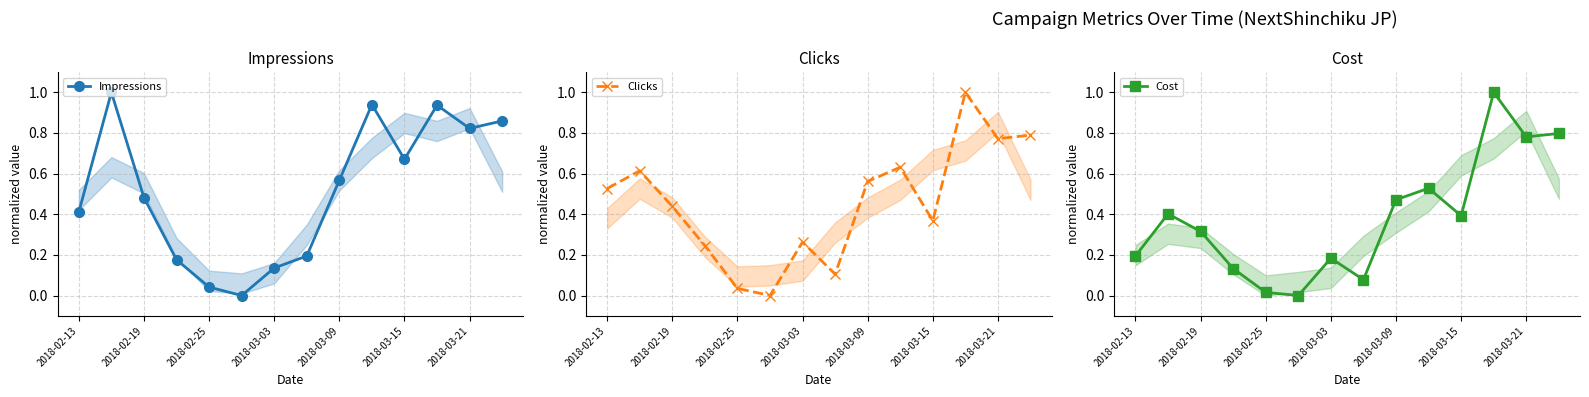

What position from the right is 11?

3